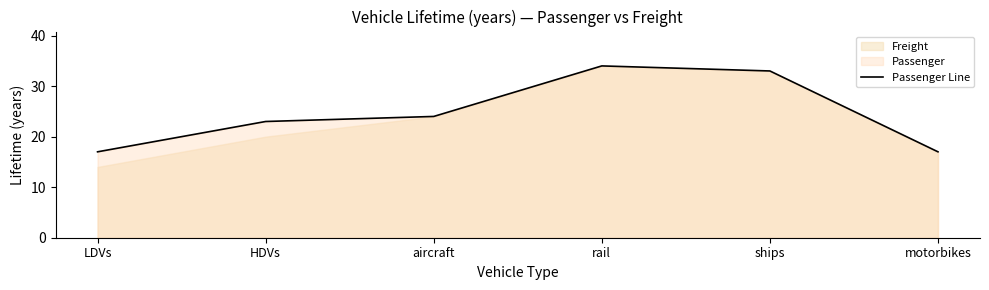

Rank the categories by value from highest to lowest.

rail, ships, aircraft, HDVs, LDVs, motorbikes